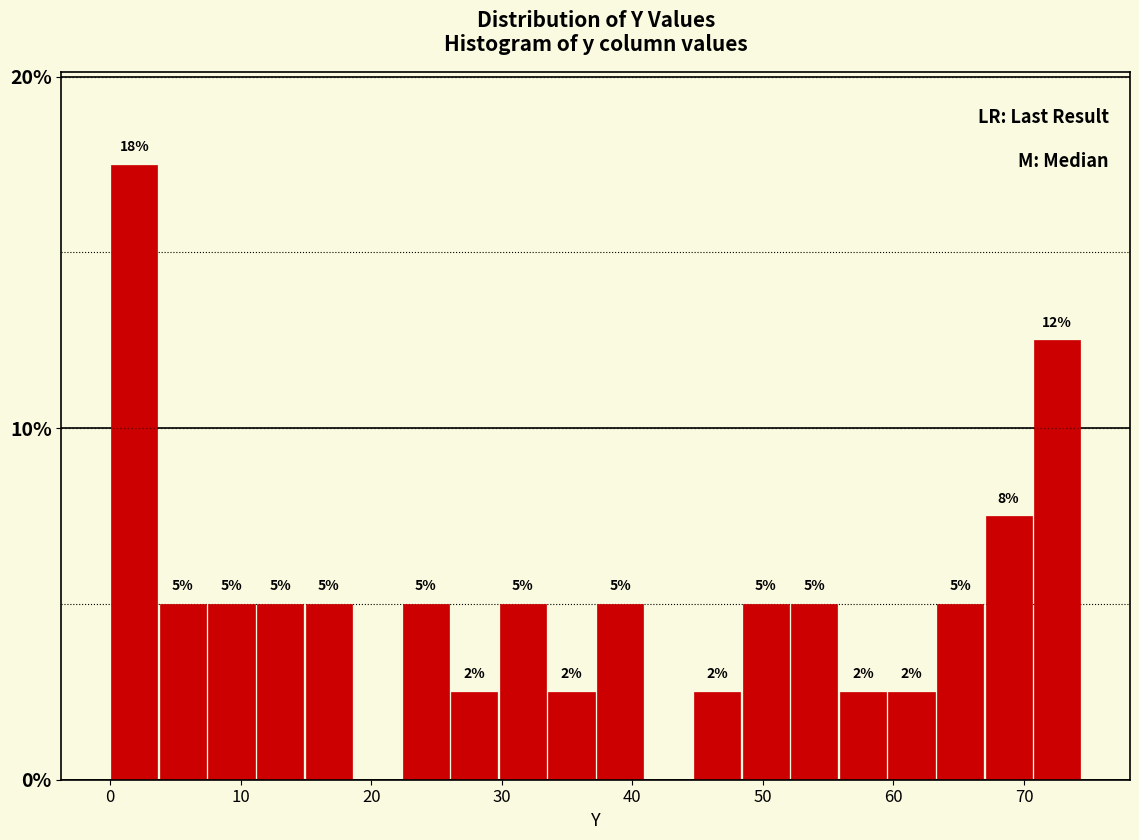

Around what value on the x-axis is the tallest bar? Give the approximate position of its centre, as read against the axis.

2